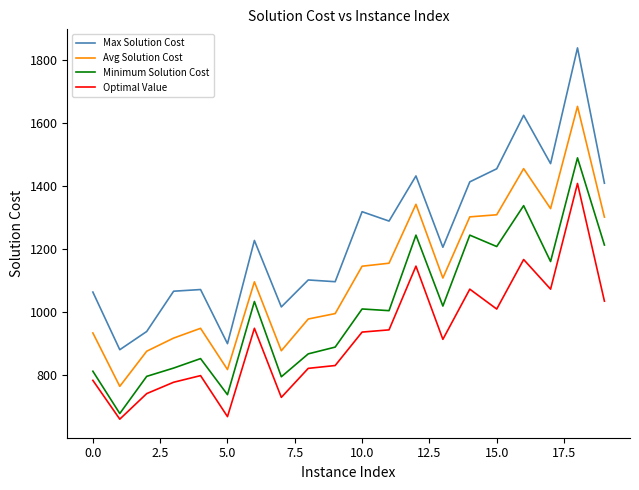

True or false: Optimal Value and Minimum Solution Cost intersect in this chart.

False